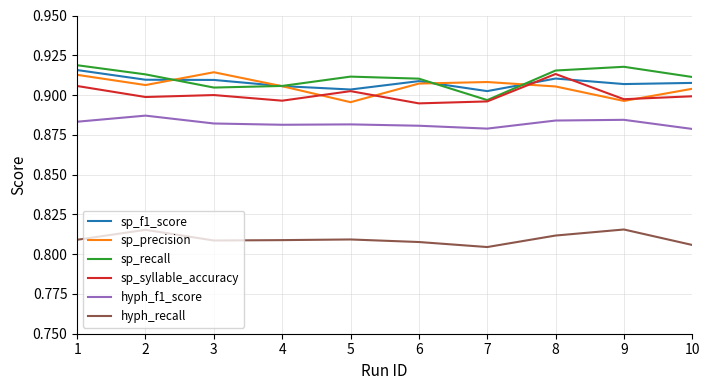

What is the sum of all hyph_f1_score values?

8.8